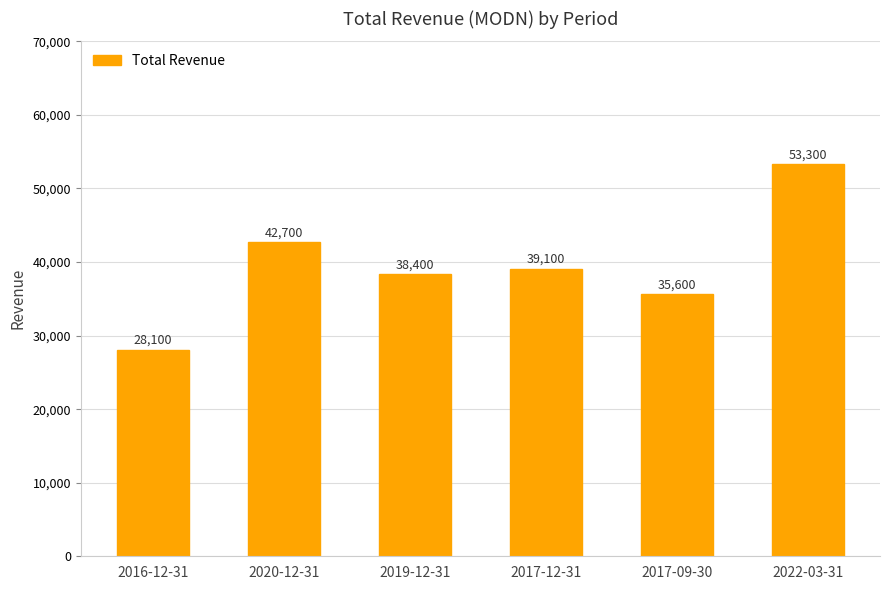

What is the change in value from 2020-12-31 to 2022-03-31?

+10600